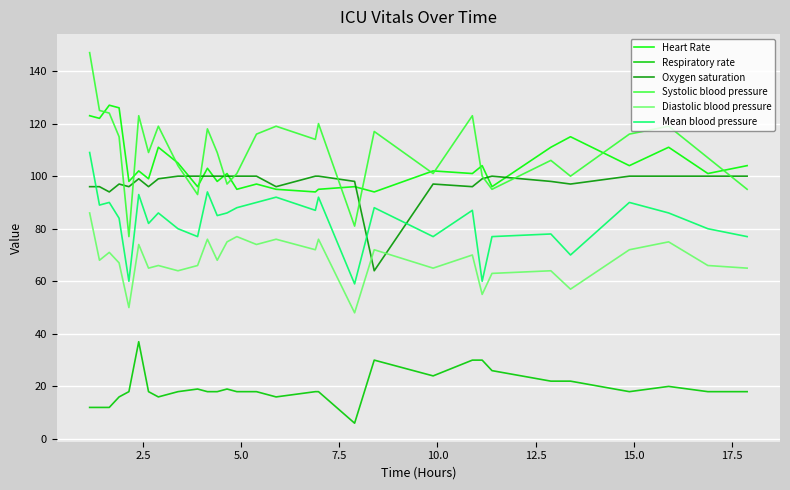

Which series has the largest range (max minus min)?

Systolic blood pressure